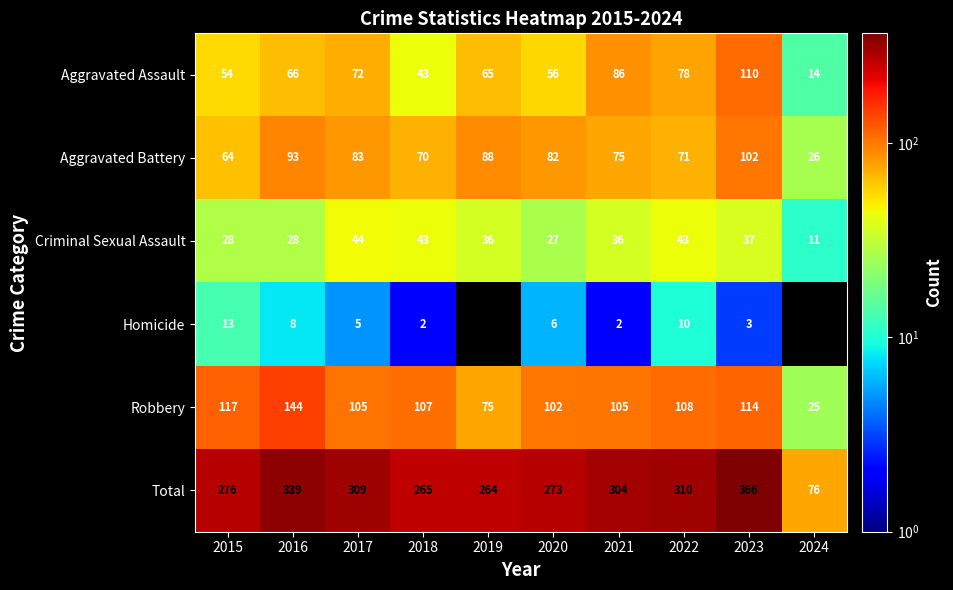

What value does the Aggravated Battery series have at 2018?

70